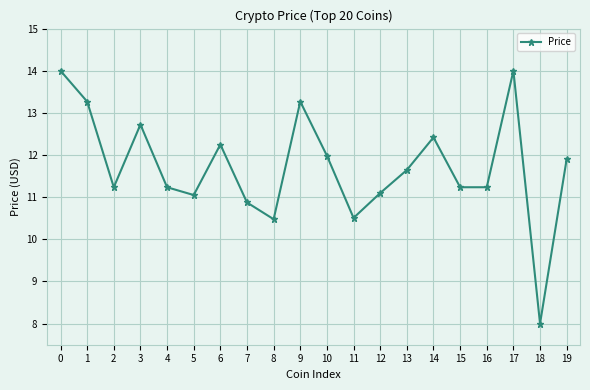

Is it true that the value at 1 is 13.3?

True